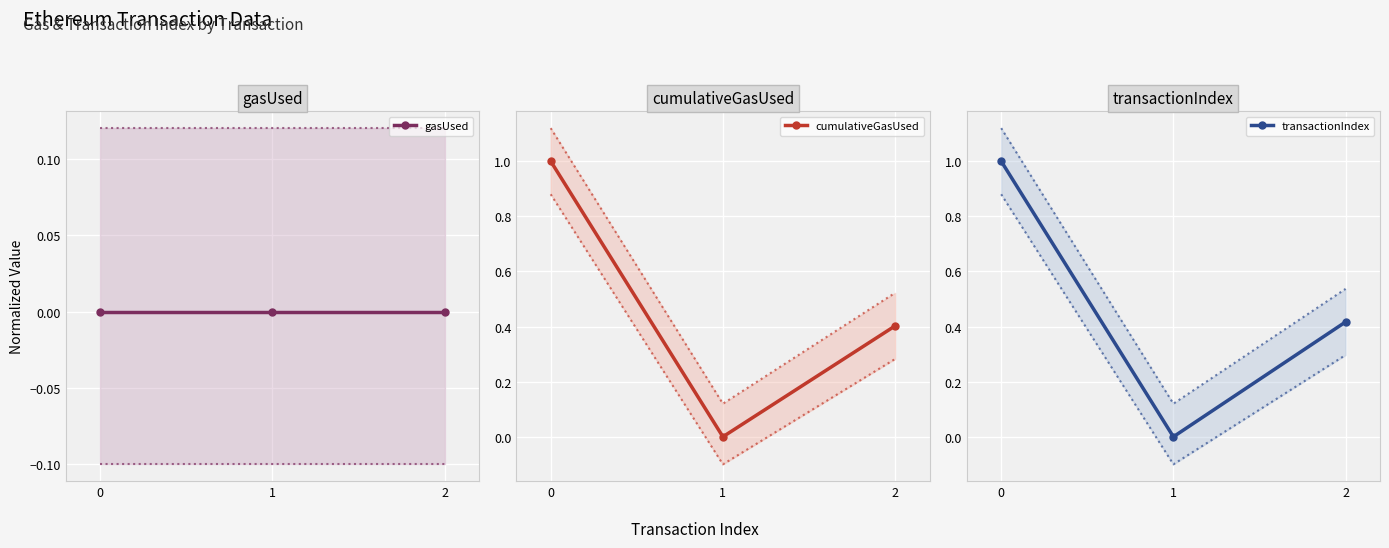

Reading left to right, list all the values displayed in this chart.

gasUsed: 0=0.0	1=0.0	2=0.0
cumulativeGasUsed: 0=1.0	1=0.0	2=0.4
transactionIndex: 0=1.0	1=0.0	2=0.4